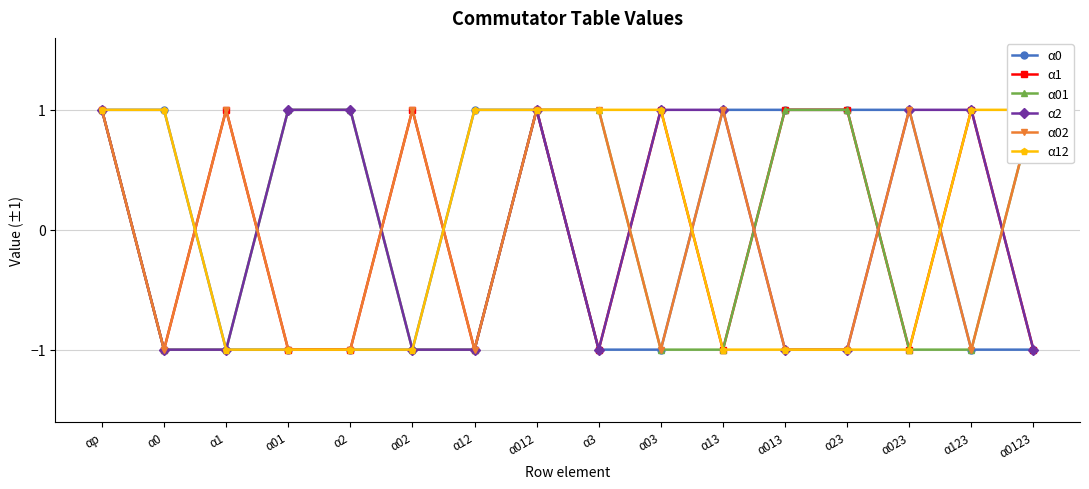

Reading left to right, transcribe all the data shown in this chart.

α0: αp=1	α0=1	α1=-1	α01=-1	α2=-1	α02=-1	α12=1	α012=1	α3=-1	α03=-1	α13=1	α013=1	α23=1	α023=1	α123=-1	α0123=-1
α1: αp=1	α0=-1	α1=1	α01=-1	α2=-1	α02=1	α12=-1	α012=1	α3=-1	α03=1	α13=-1	α013=1	α23=1	α023=-1	α123=1	α0123=-1
α01: αp=1	α0=-1	α1=-1	α01=1	α2=1	α02=-1	α12=-1	α012=1	α3=1	α03=-1	α13=-1	α013=1	α23=1	α023=-1	α123=-1	α0123=1
α2: αp=1	α0=-1	α1=-1	α01=1	α2=1	α02=-1	α12=-1	α012=1	α3=-1	α03=1	α13=1	α013=-1	α23=-1	α023=1	α123=1	α0123=-1
α02: αp=1	α0=-1	α1=1	α01=-1	α2=-1	α02=1	α12=-1	α012=1	α3=1	α03=-1	α13=1	α013=-1	α23=-1	α023=1	α123=-1	α0123=1
α12: αp=1	α0=1	α1=-1	α01=-1	α2=-1	α02=-1	α12=1	α012=1	α3=1	α03=1	α13=-1	α013=-1	α23=-1	α023=-1	α123=1	α0123=1